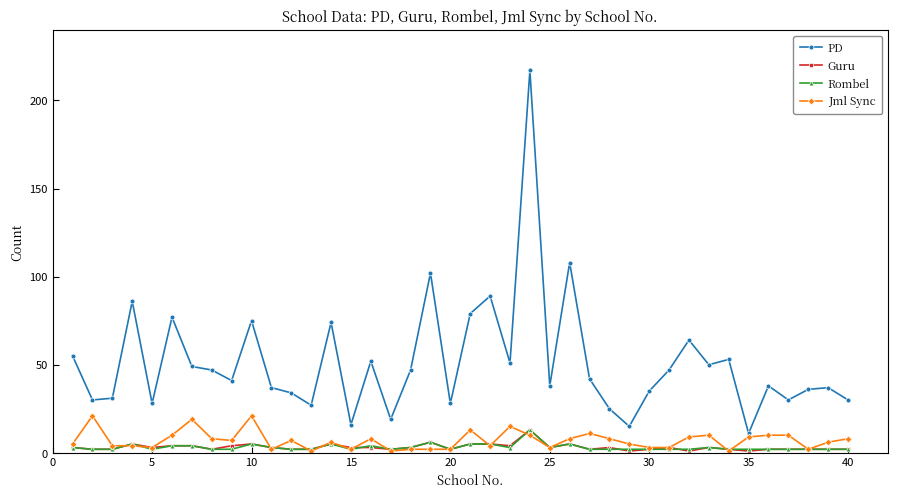

What is the maximum value shown in the chart?

217